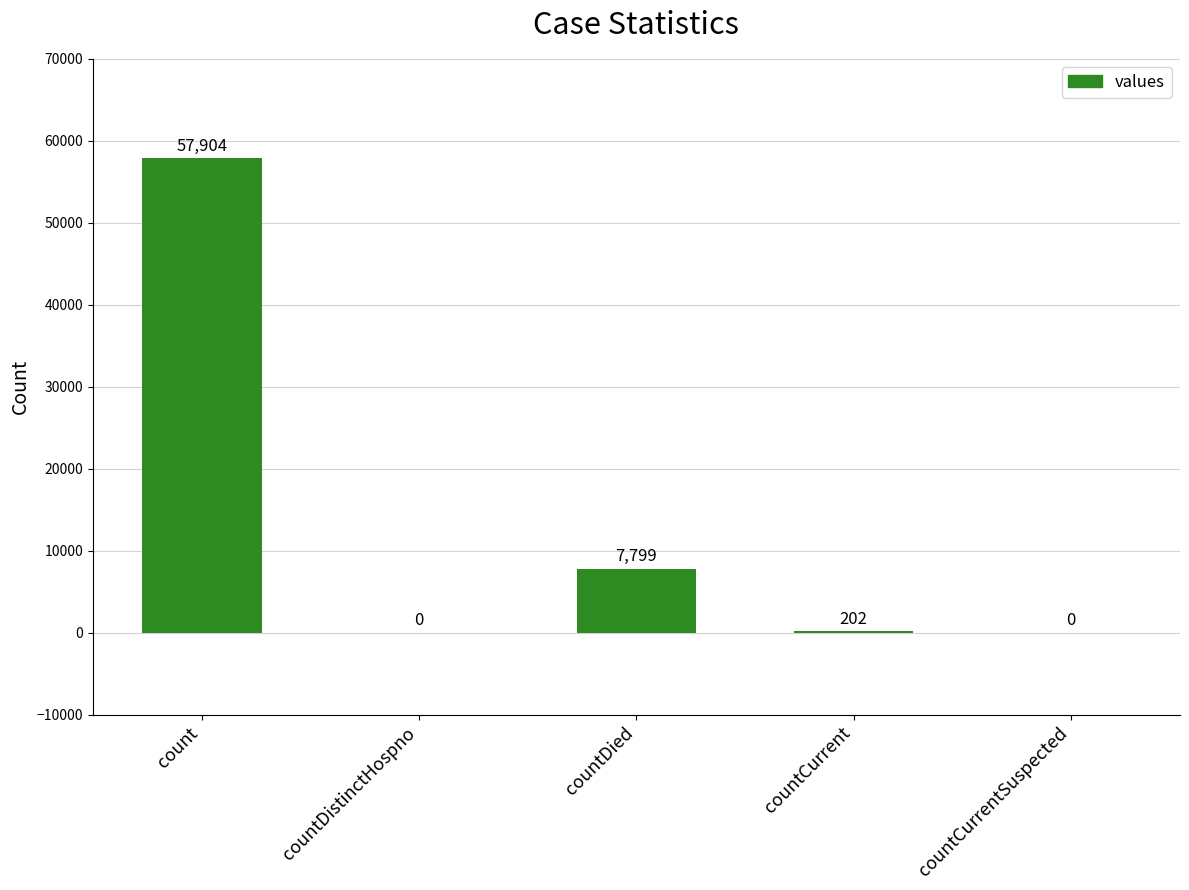

Is it true that the value at countCurrent is 202?

True